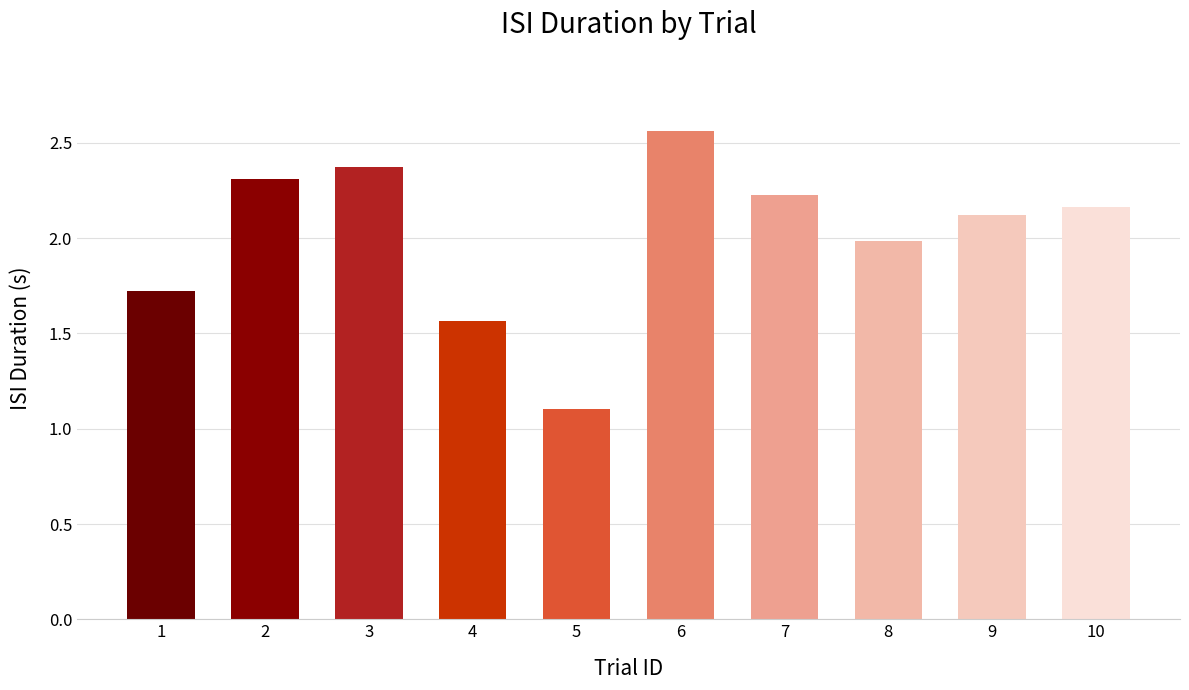

What is the value of the 2nd bar from the left?

2.3